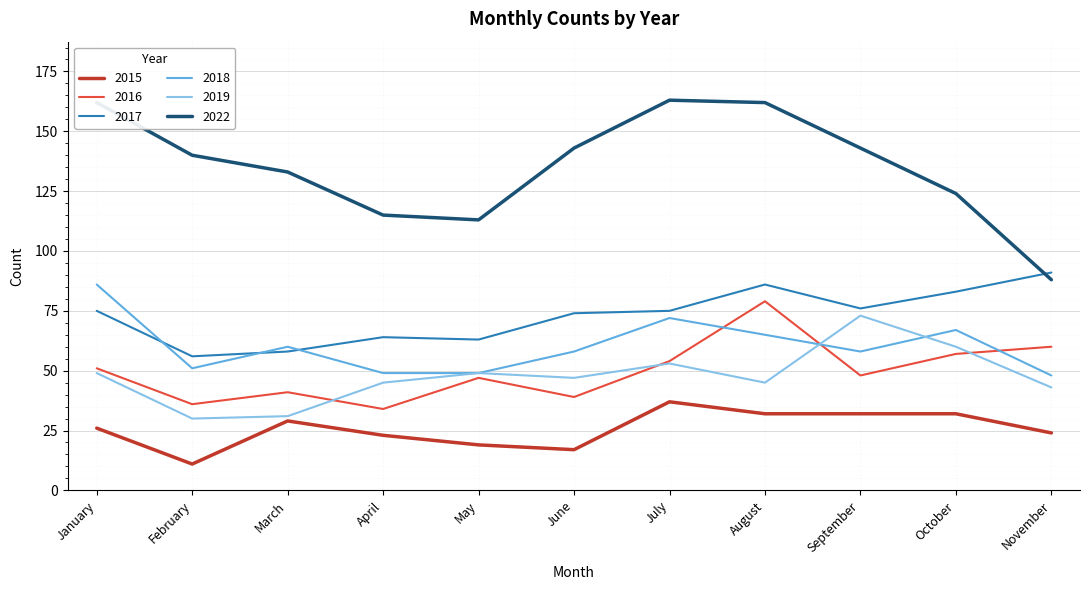

True or false: 2019 has a value of 73 at September.

True